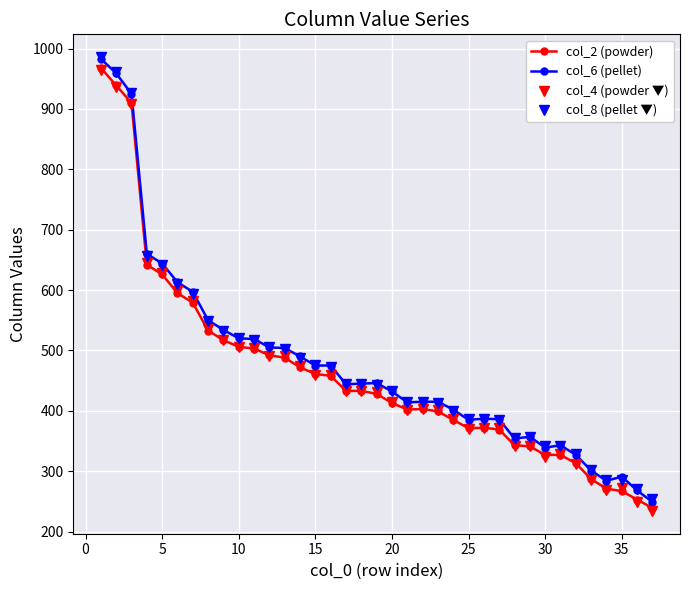

Does the chart display data point markers on the line(s)?

Yes